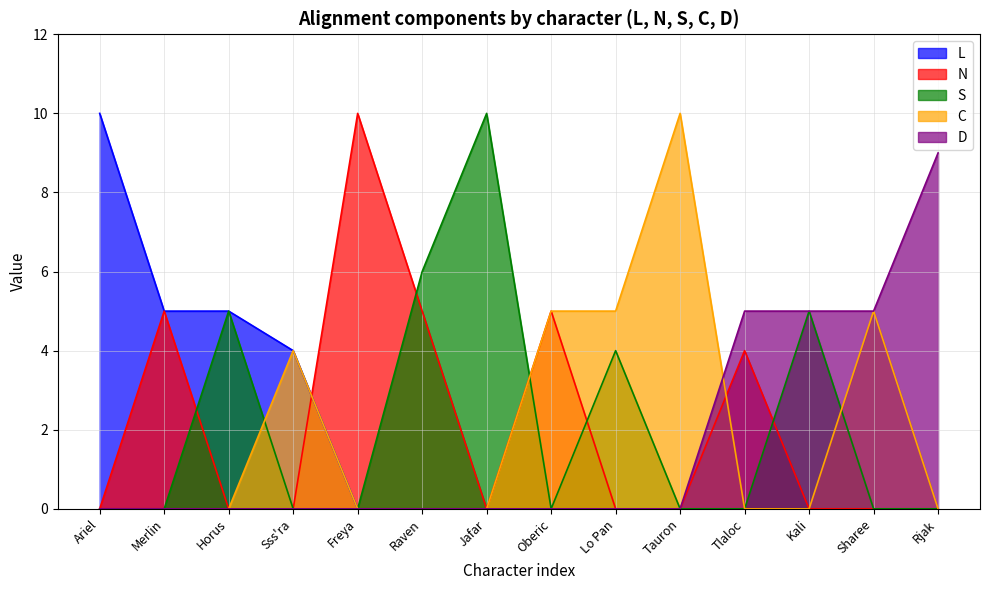

Where is the first local minimum for N?

Jafar